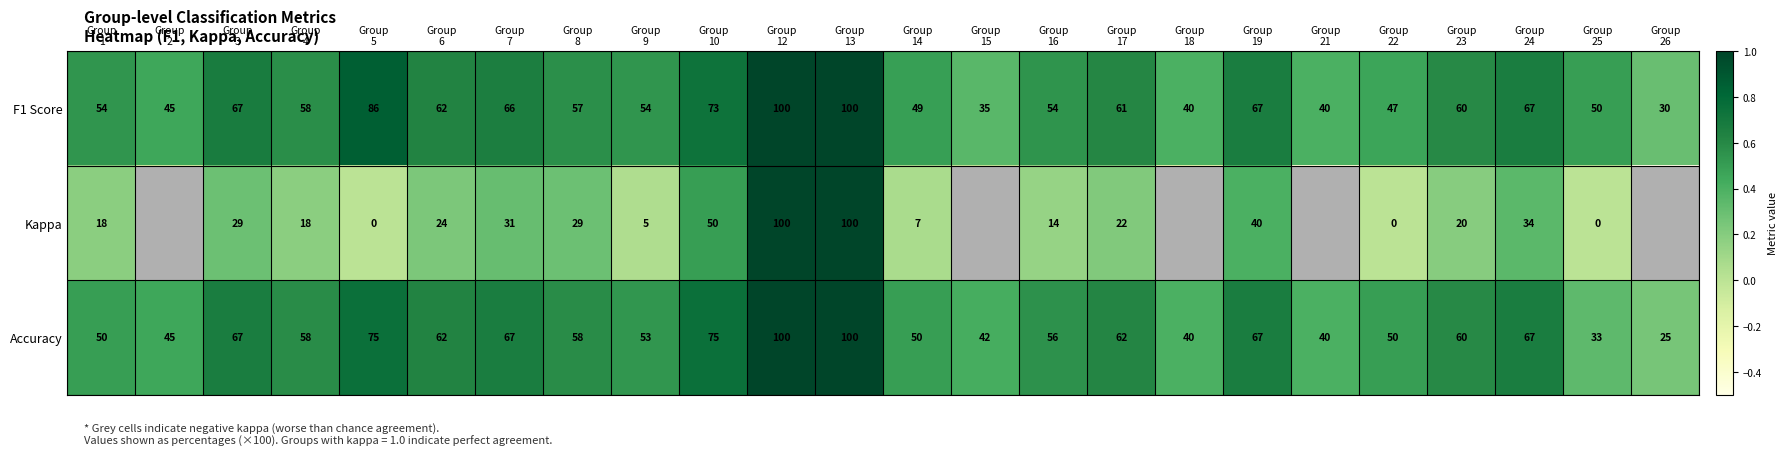

What is the total value across all series at Group
18?

0.6